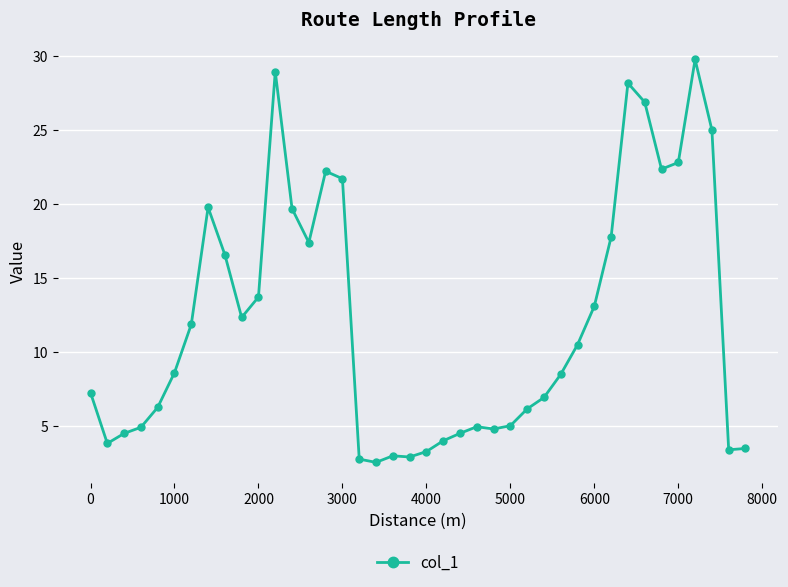

What is the value of the 19th point from the left?

3.0